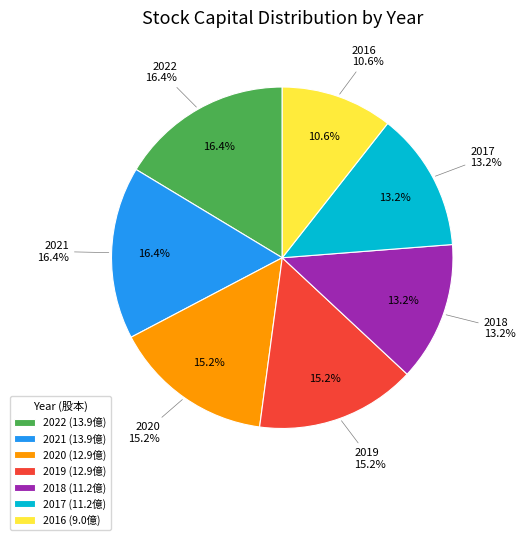

Is there any slice that represents more than half of the pie?

No